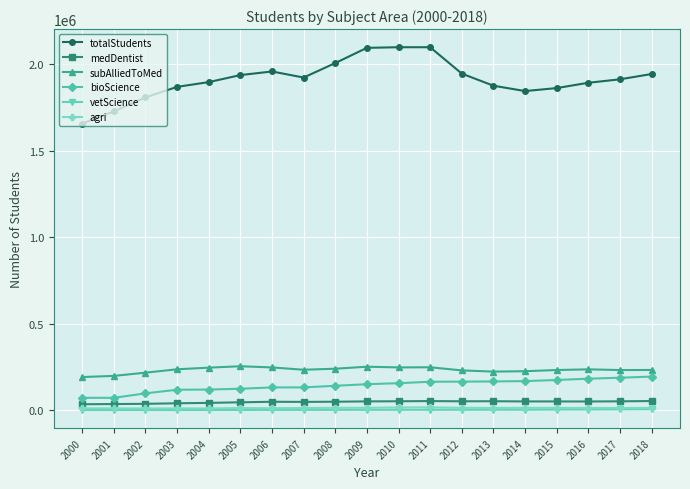

Which series has the largest range (max minus min)?

totalStudents